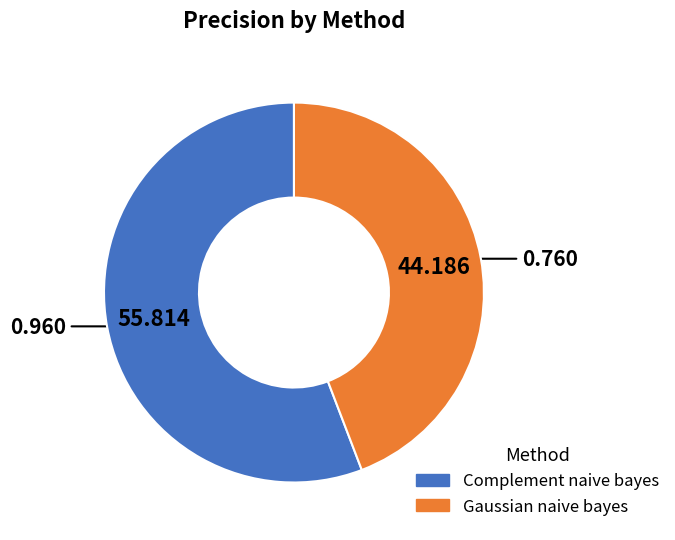

Does Gaussian naive bayes account for over 50% of the chart?

No